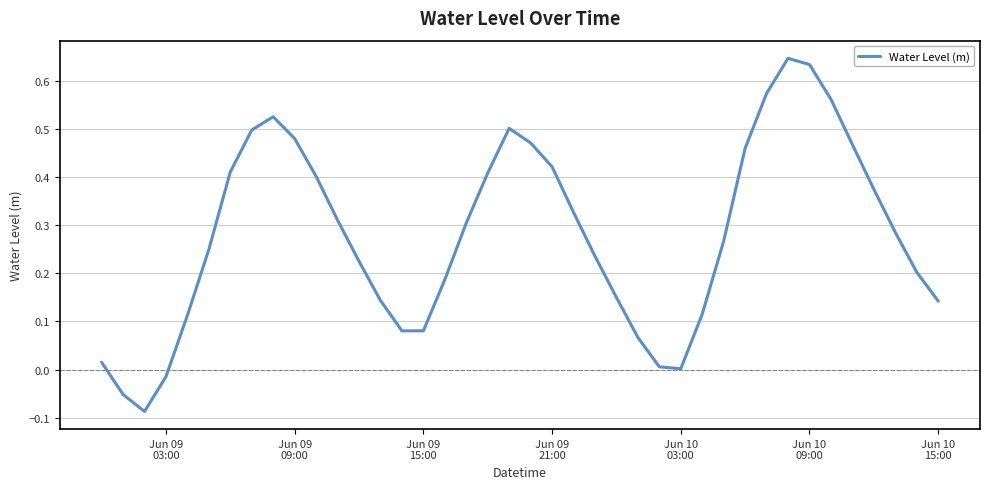

What is the difference between the maximum and minimum values?

0.7